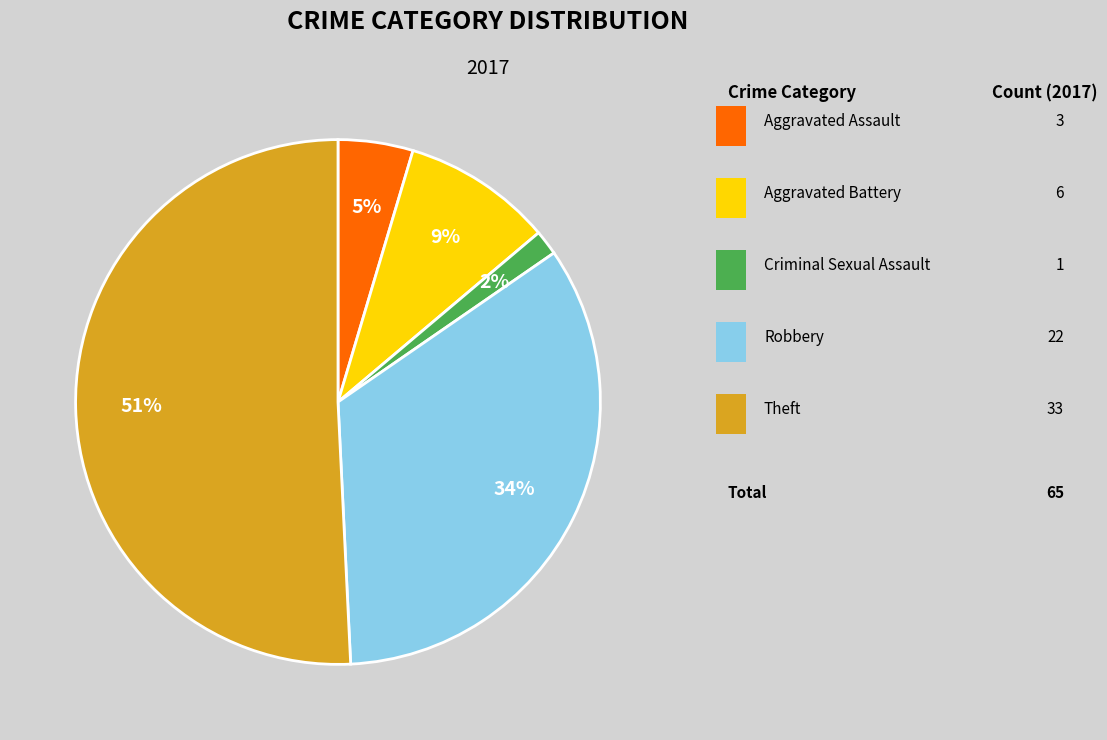

Does any single category account for the majority?

Yes